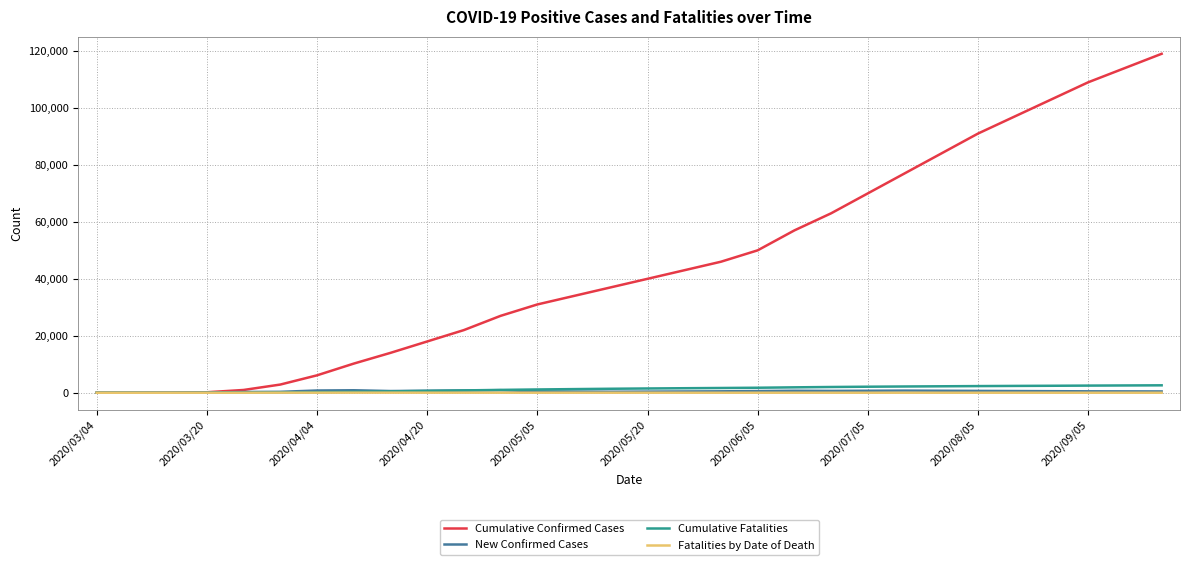

What are all the series names shown in the legend?

Cumulative Confirmed Cases, New Confirmed Cases, Cumulative Fatalities, Fatalities by Date of Death